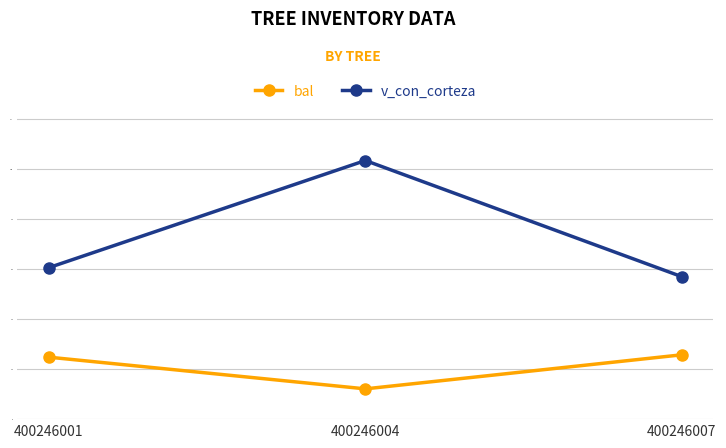

At which category is the sum across all series the highest?

400246004